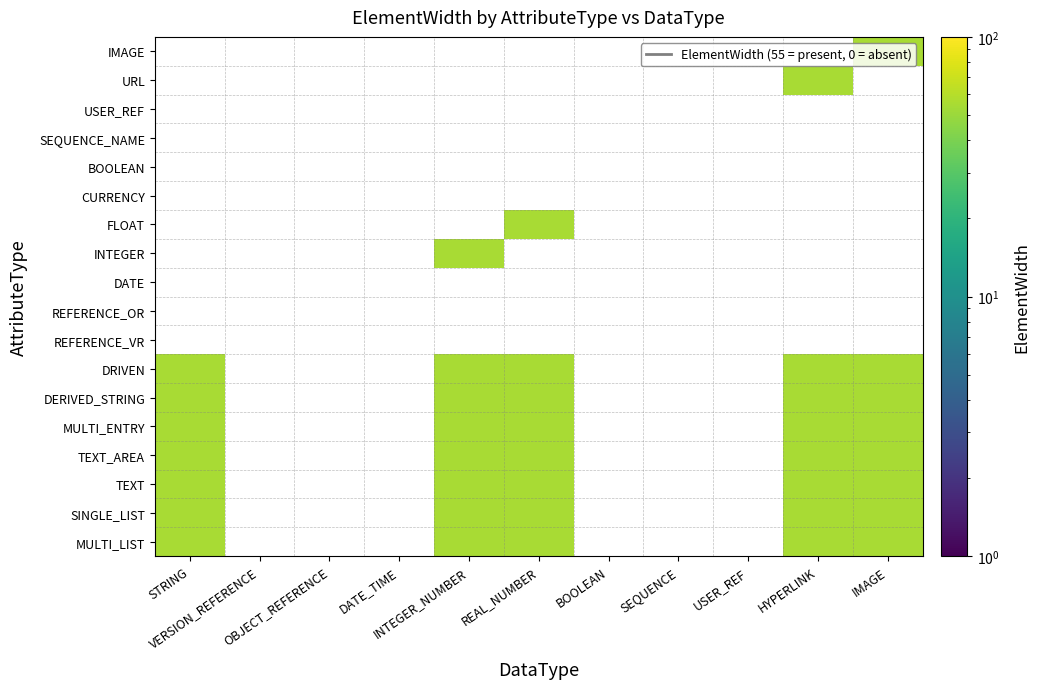

Rank the series by their maximum value, from lowest to highest.

REFERENCE_VR, REFERENCE_OR, DATE, CURRENCY, BOOLEAN, SEQUENCE_NAME, USER_REF, MULTI_LIST, SINGLE_LIST, TEXT, TEXT_AREA, MULTI_ENTRY, DERIVED_STRING, DRIVEN, INTEGER, FLOAT, URL, IMAGE